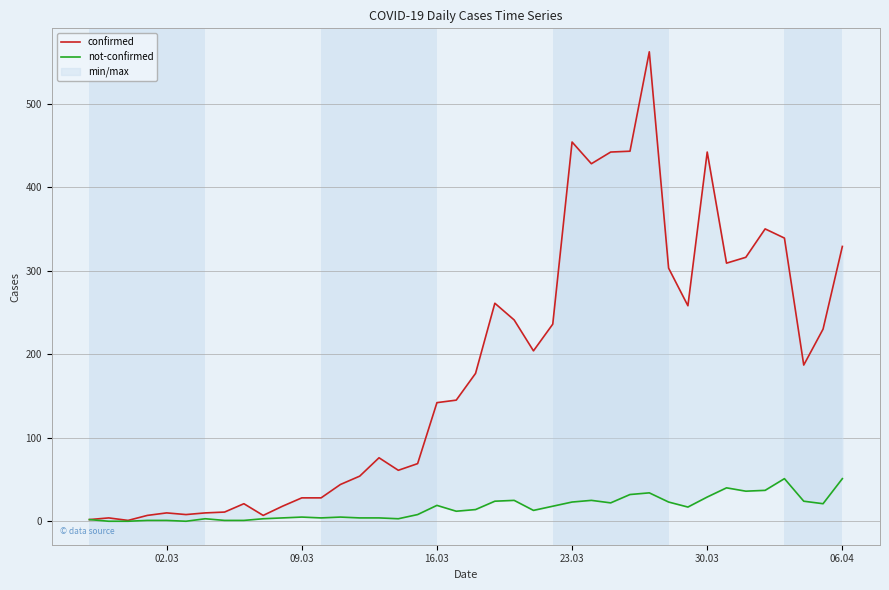

What position from the left is 23.03?

4